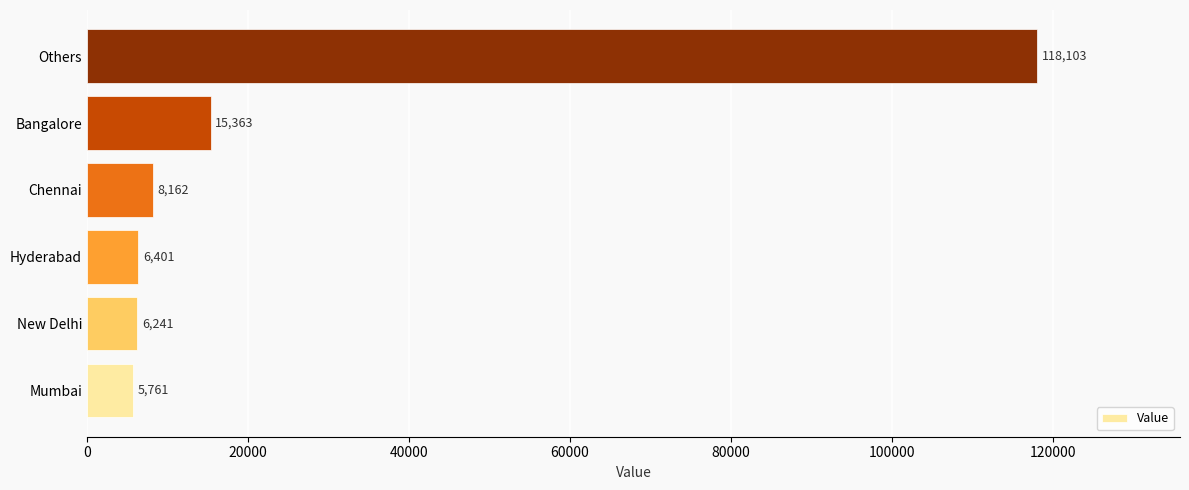

Reading bottom to top, what are all the values shown in this chart?

5761	6241	6401	8162	15363	118103